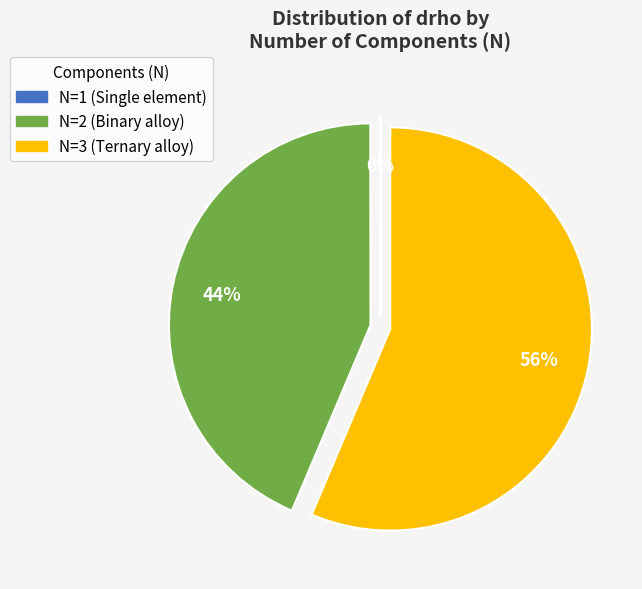

Combined, do N=2 and N=3 account for over 50%?

Yes